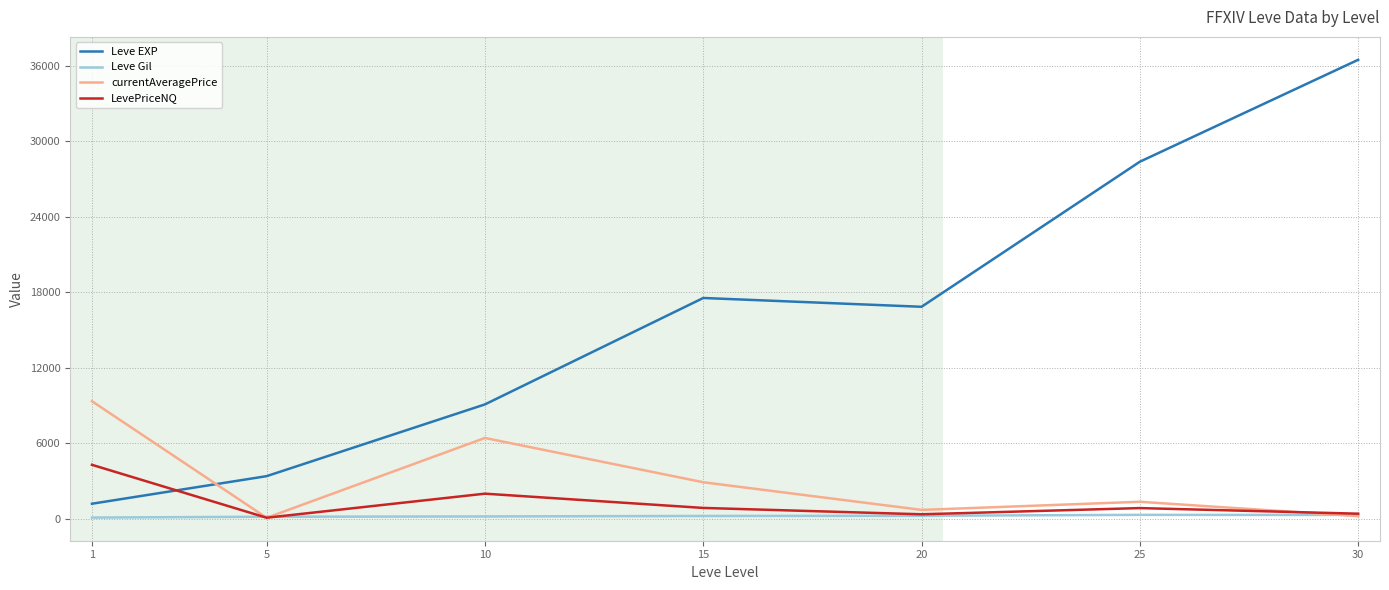

List the series in order of their peak value, highest first.

Leve EXP, currentAveragePrice, LevePriceNQ, Leve Gil